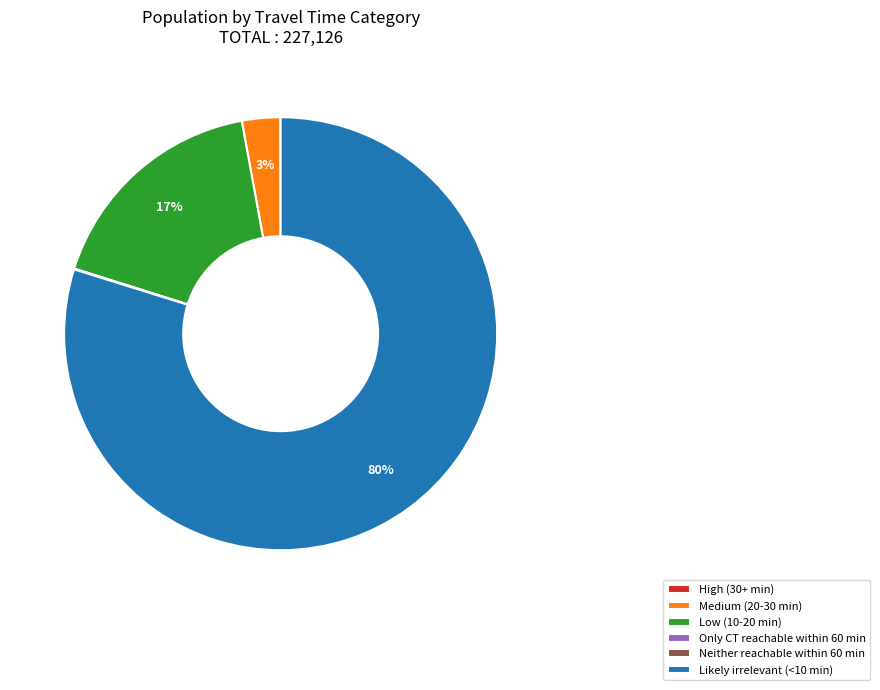

True or false: Low (10-20 min) accounts for 23% of the total.

False